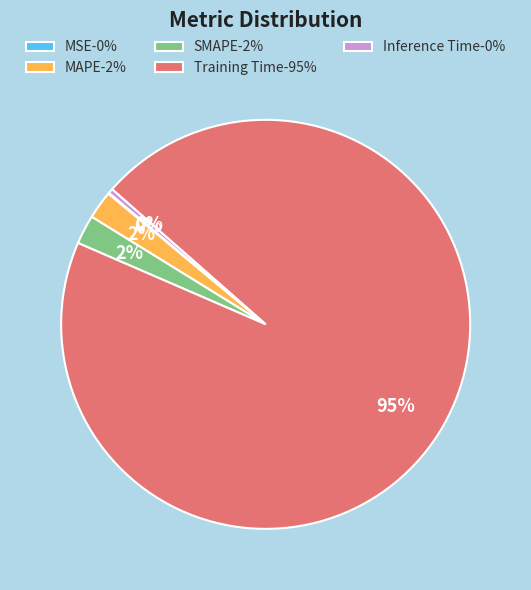

Does Training Time-95% account for over 50% of the chart?

Yes